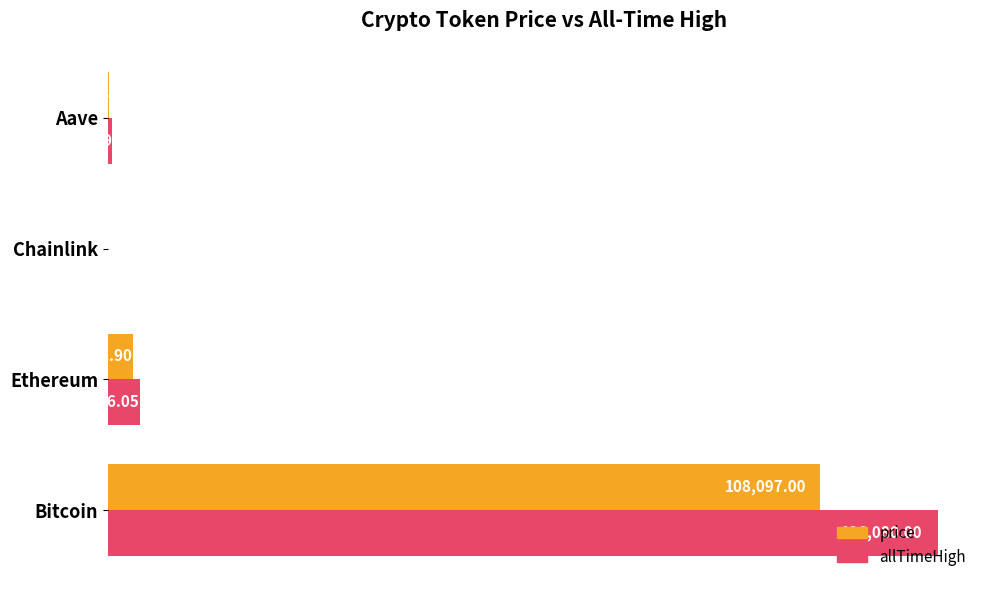

How many data points in allTimeHigh are above 4946?

2